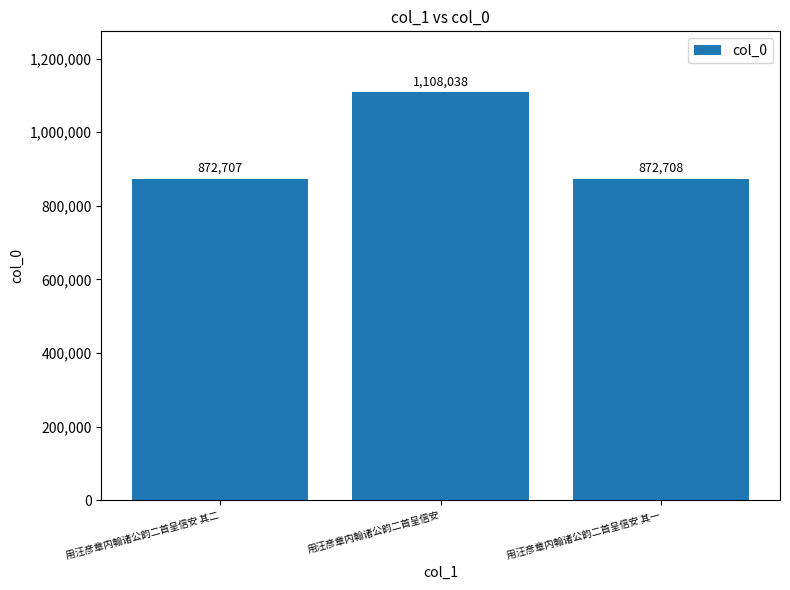

What is the label of the 1st bar from the right?

用汪彦章内翰诸公韵二首呈信安 其一